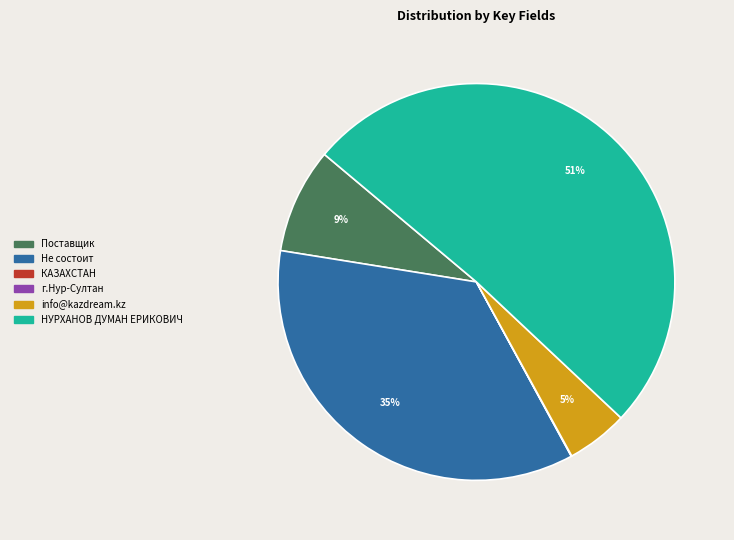

Which category accounts for the majority?

НУРХАНОВ ДУМАН ЕРИКОВИЧ